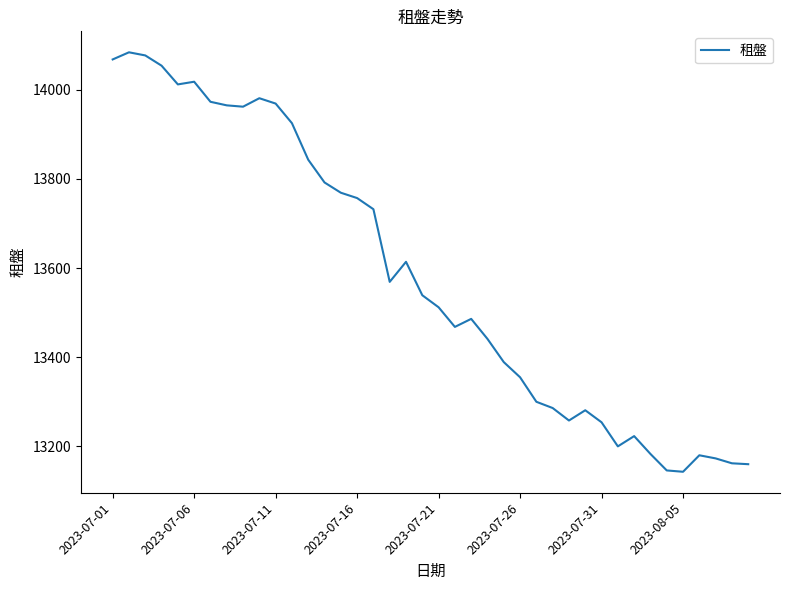

What is the minimum value shown in the chart?

13143